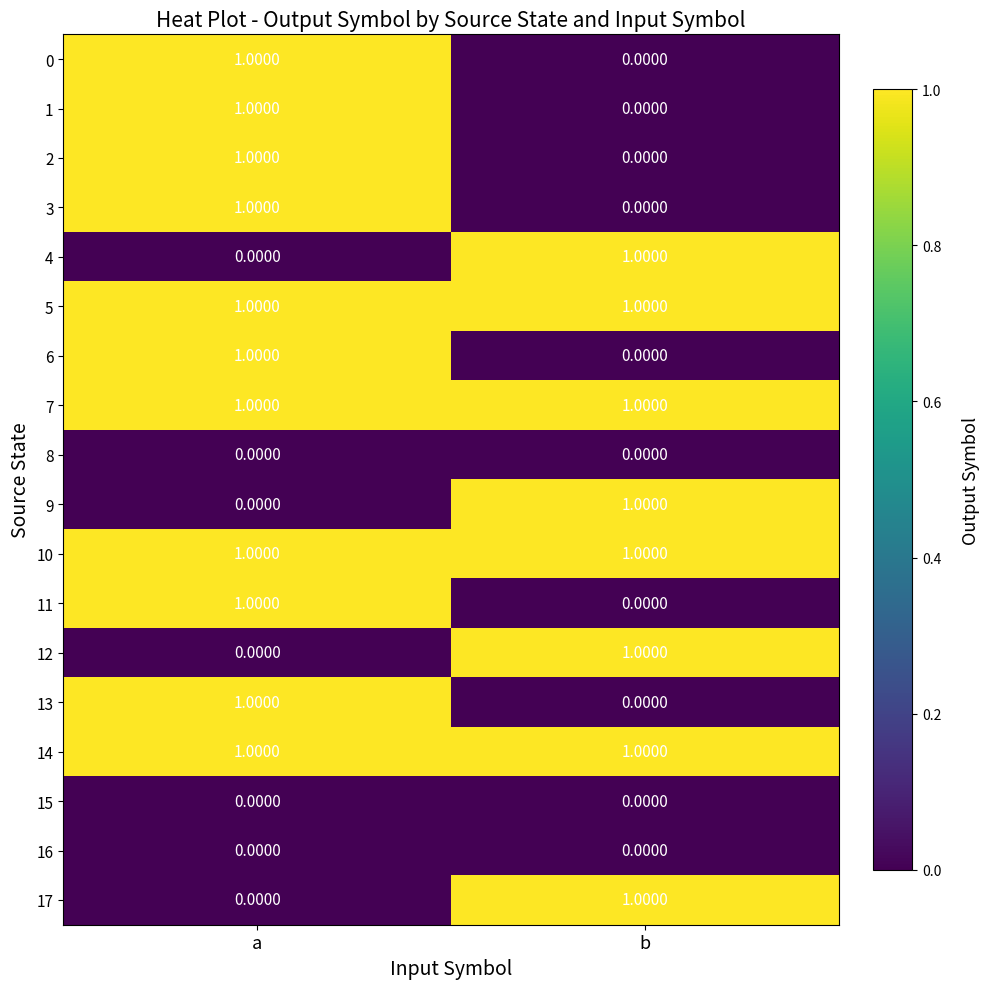

Which category has the lowest value in the 6 series?

b